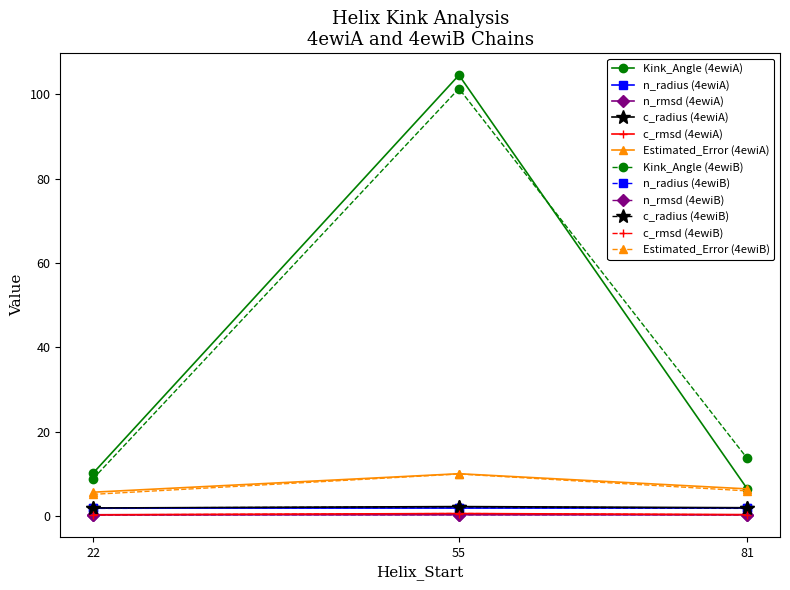

Is it true that n_radius (4ewiB) equals 1.8 at 22?

True